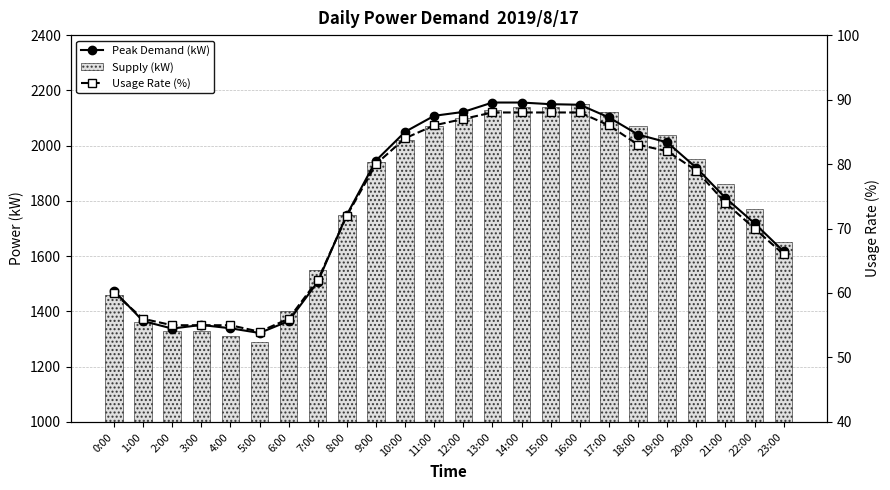

Reading left to right, transcribe all the data shown in this chart.

Peak Demand (kW): 1475	1365	1338	1351	1339	1322	1365	1507	1750	1946	2050	2108	2122	2156	2156	2150	2148	2102	2040	2012	1920	1811	1719	1617
Supply (kW): 1460	1360	1330	1330	1310	1290	1400	1550	1750	1940	2020	2070	2100	2130	2140	2140	2150	2120	2070	2040	1950	1860	1770	1650
Usage Rate (%): 60	56	55	55	55	54	56	62	72	80	84	86	87	88	88	88	88	86	83	82	79	74	70	66